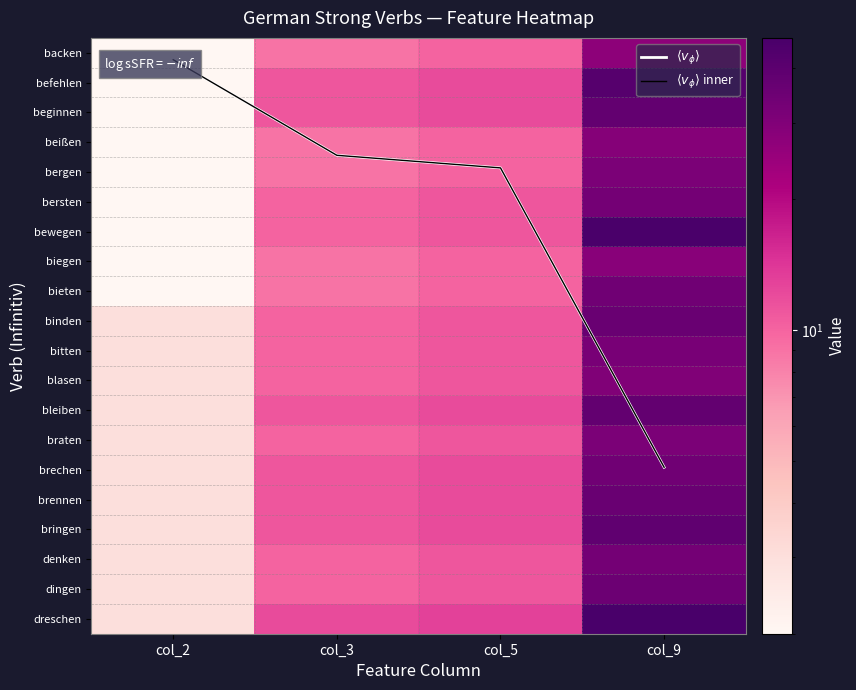

At which label does bleiben reach its minimum?

col_2